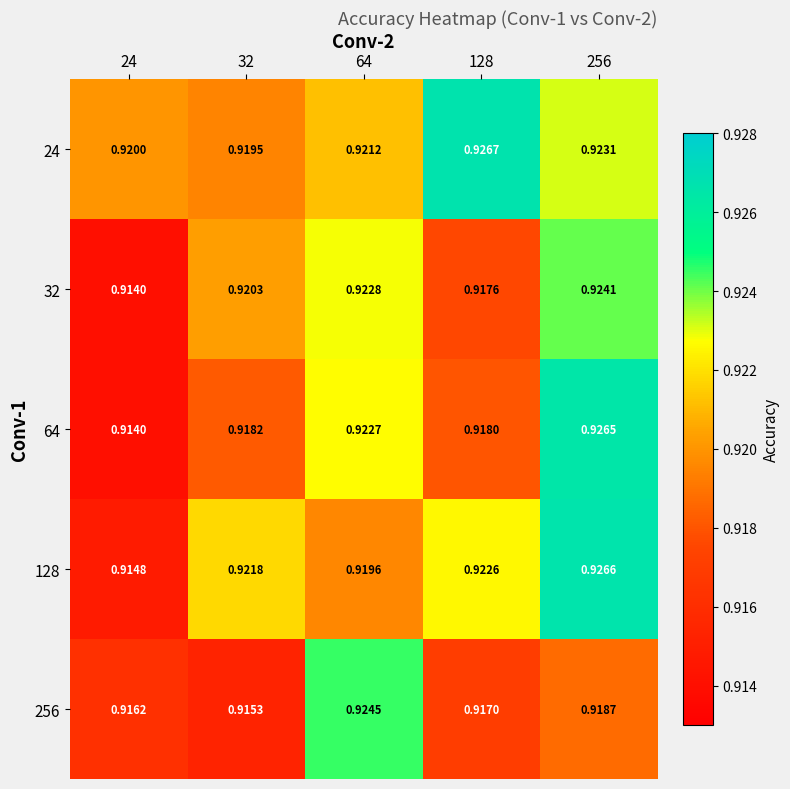

Is the value of 64 at 128 greater than the value of 128 at 256?

No